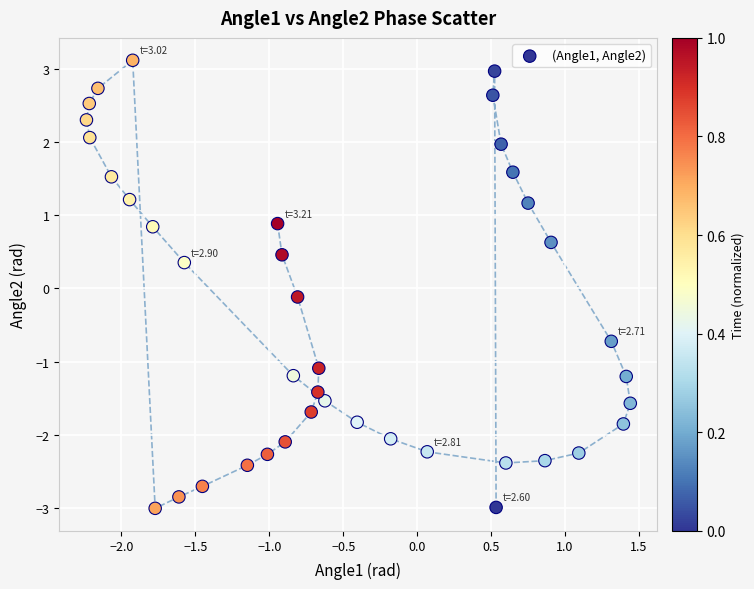

What is the range of Y values (max minus min)?

6.1